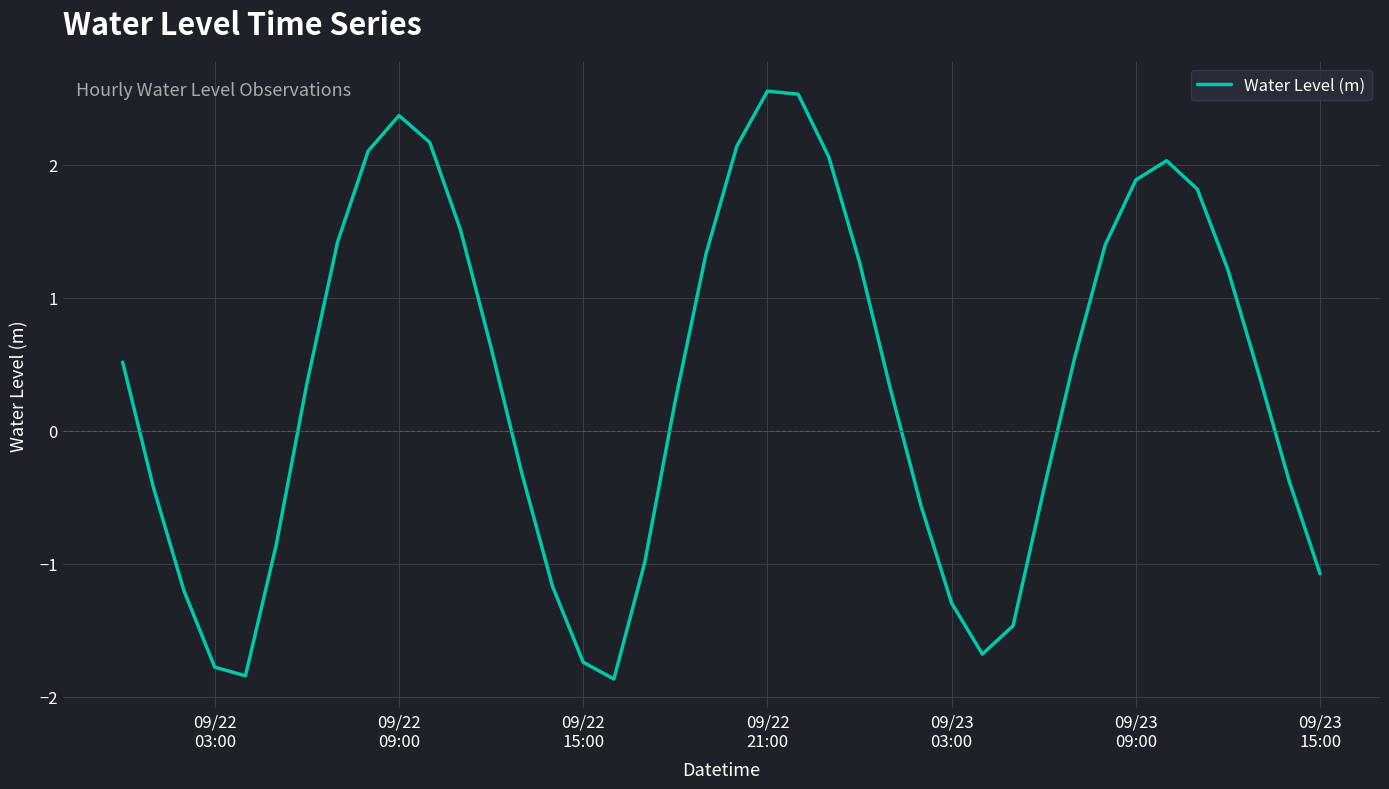

What is the difference between the maximum and minimum values?

4.4